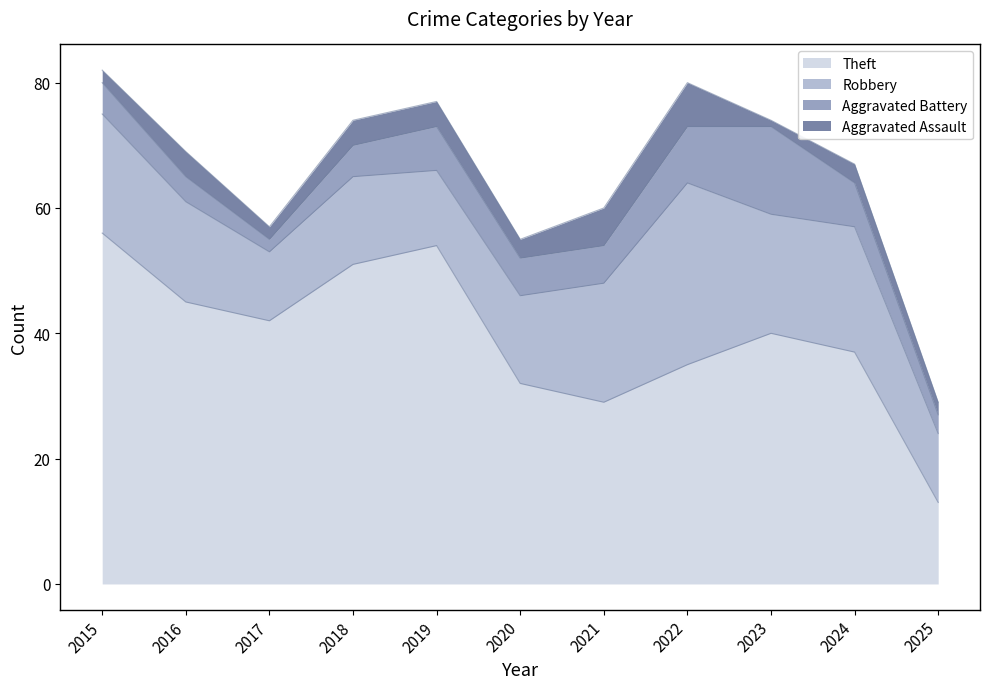

Does the chart have visible grid lines?

No